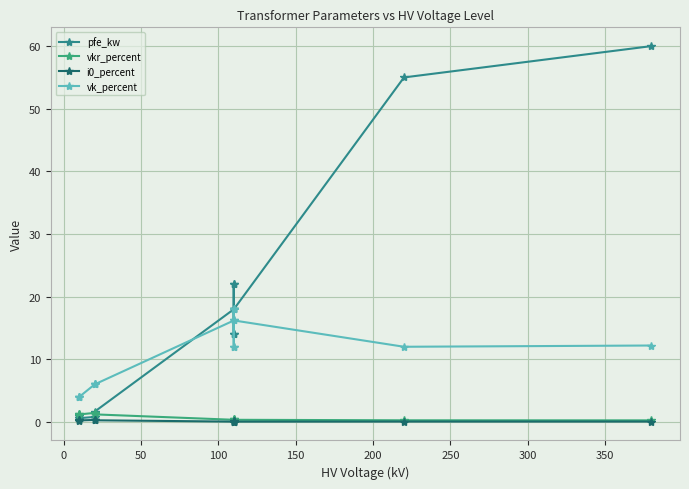

True or false: pfe_kw has more than 2 points higher than both neighbors.

True